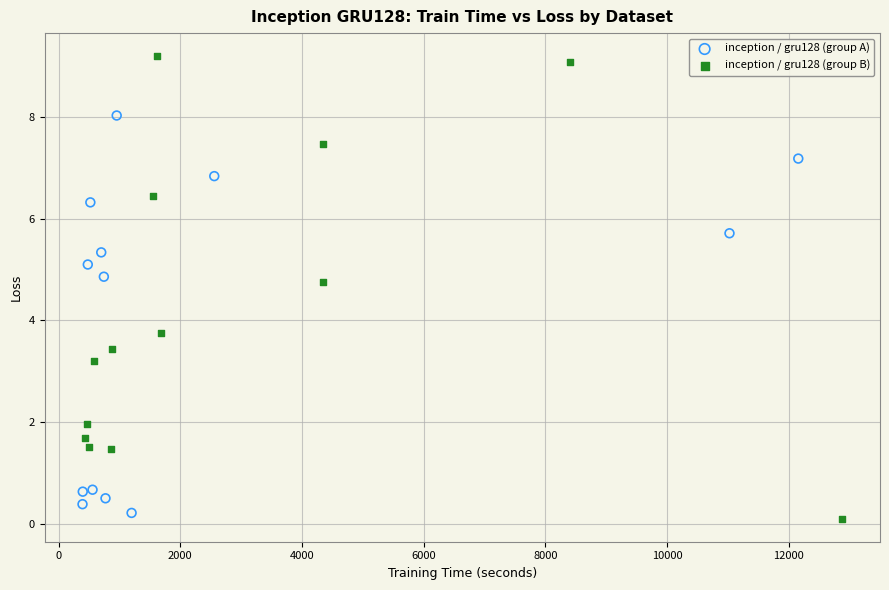

Which series contains the highest Y value?

inception / gru128 (group B)